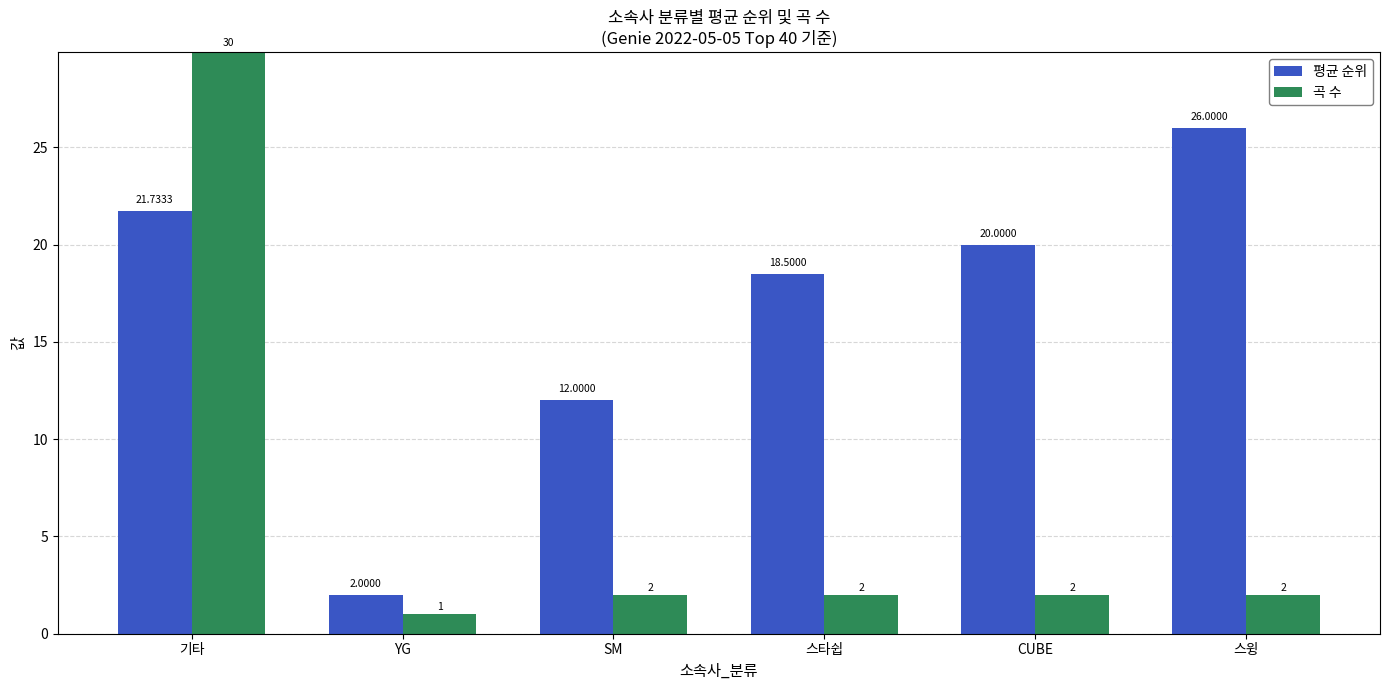

What is the difference between the highest and lowest values at SM?

10.0